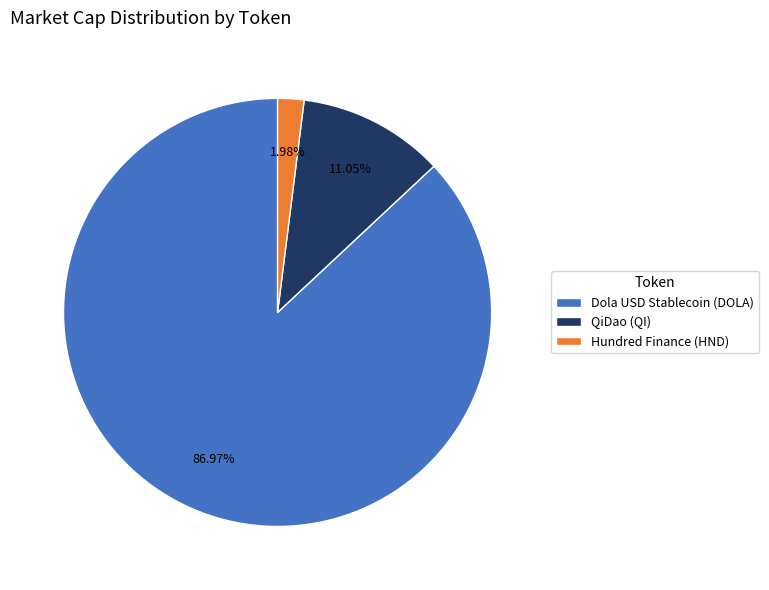

Which category accounts for the majority?

Dola USD Stablecoin (DOLA)